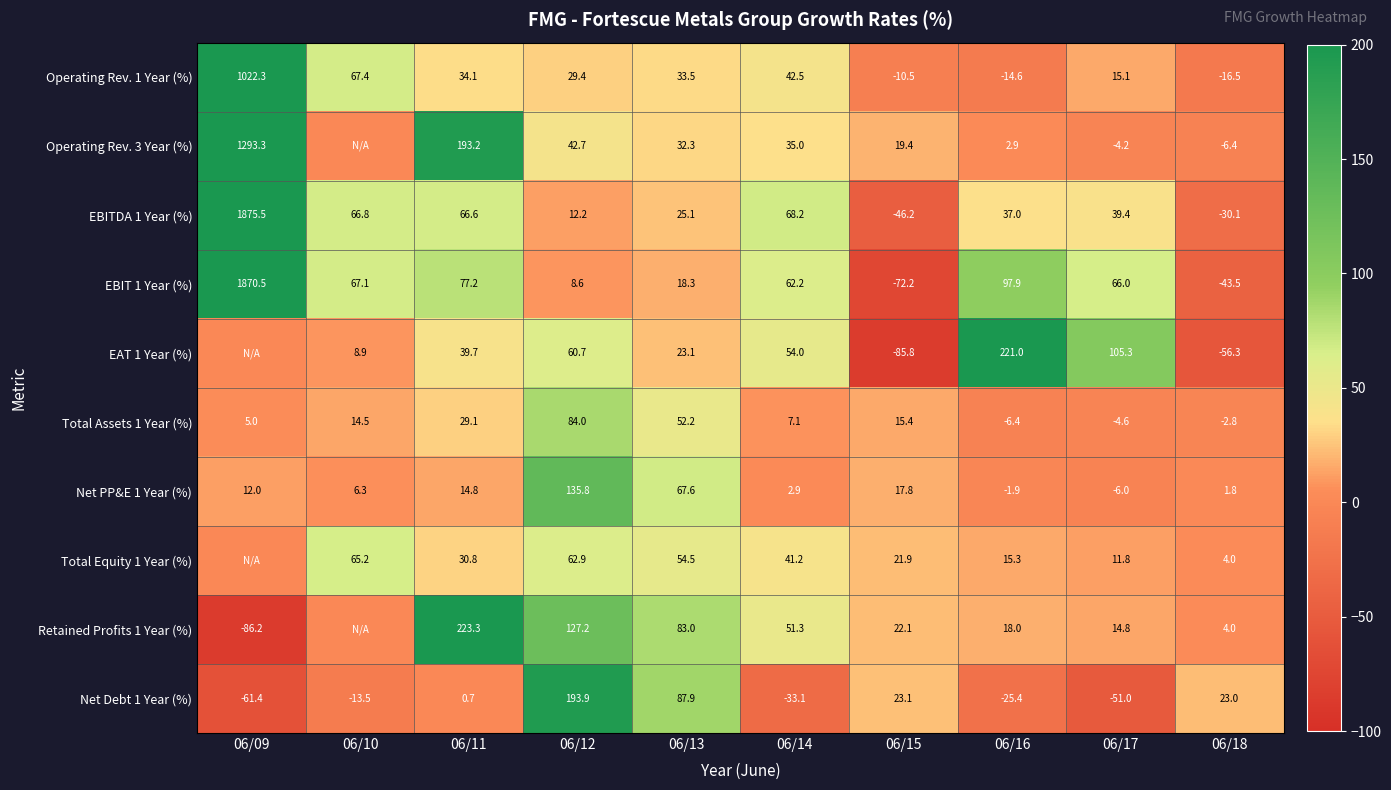

Which has a higher value, 06/14 or 06/09?

06/09